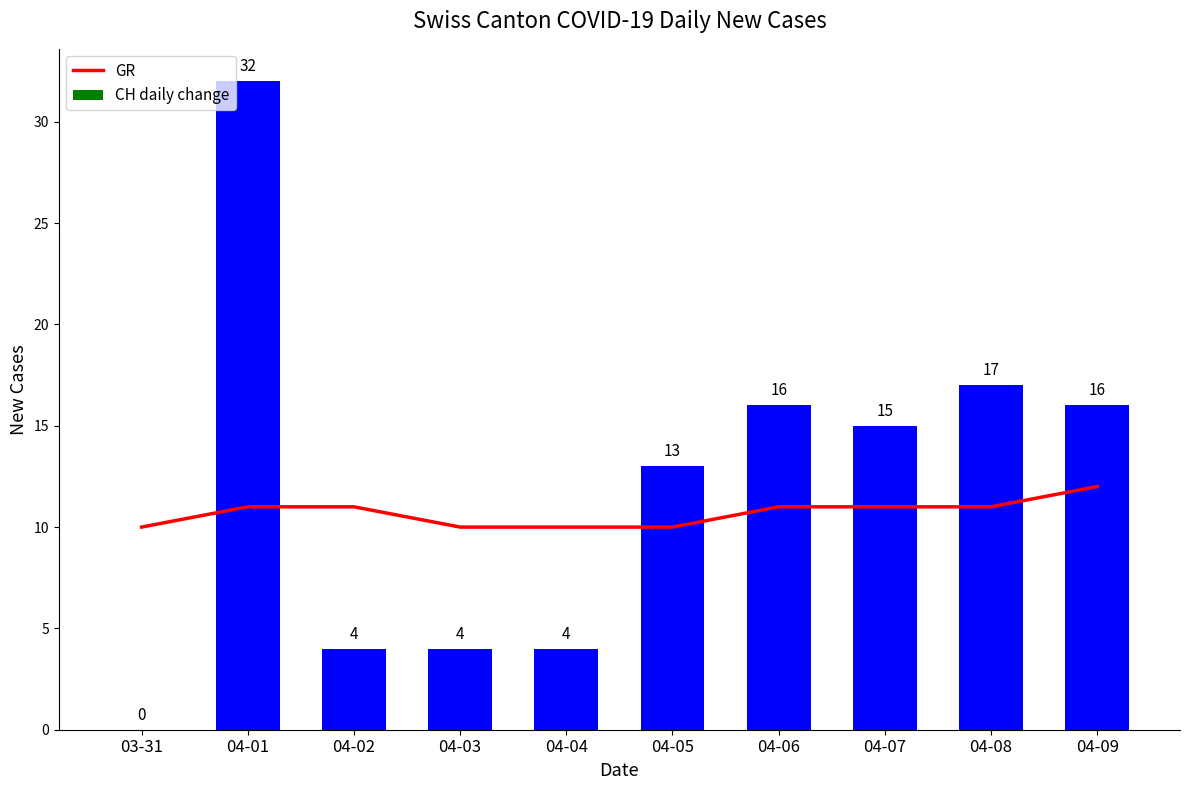

What is the minimum value for GR?

10